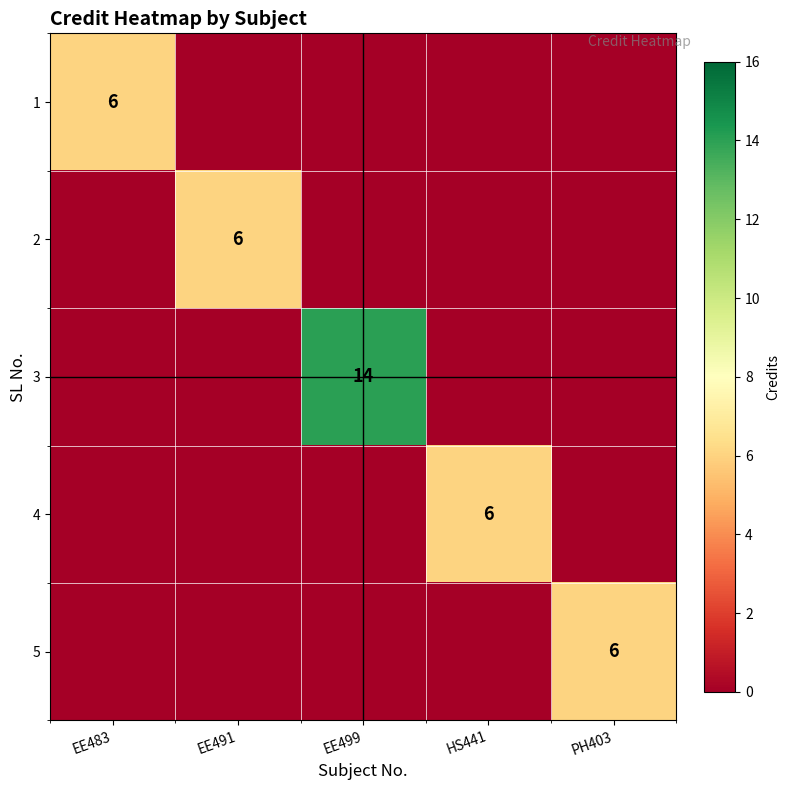

The 2 series shows 6 at EE491. True or false?

True